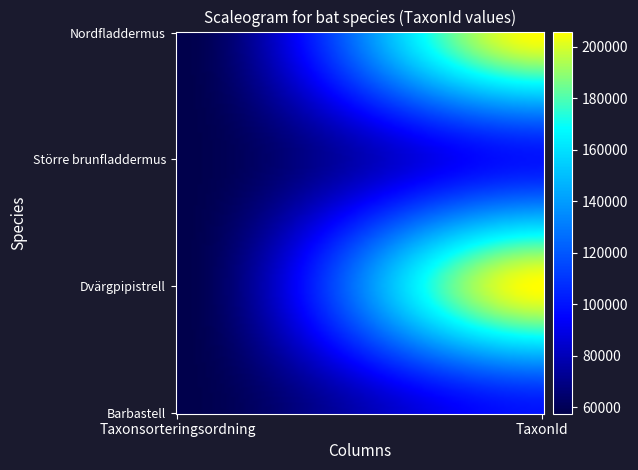

Reading right to left, transcribe all the data shown in this chart.

Nordfladdermus: 205998	57484
Större brunfladdermus: 100092	57498
Dvärgpipistrell: 205995	57503
Barbastell: 100015	57482